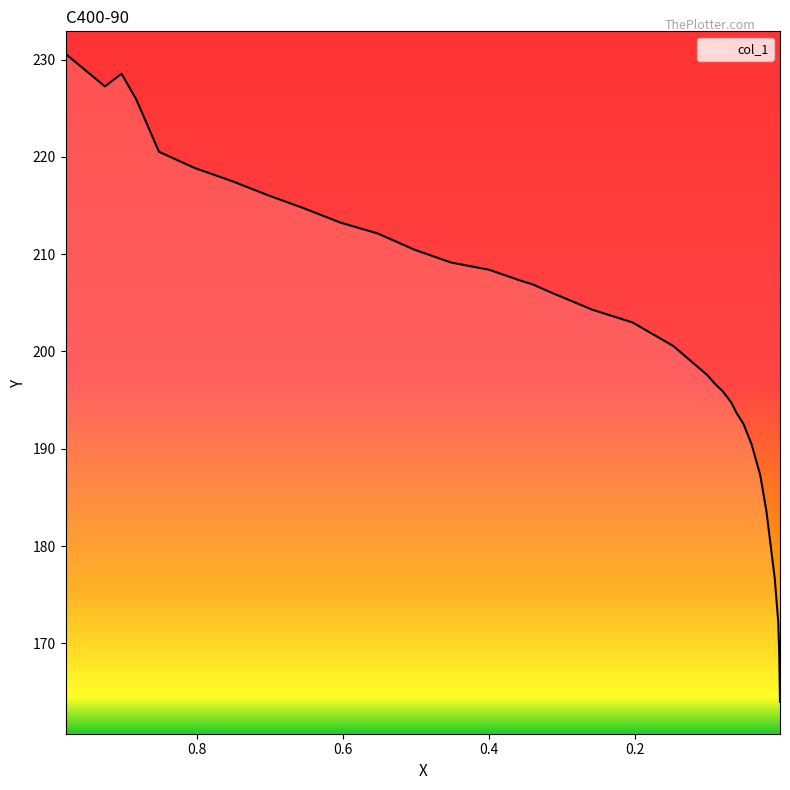

What is the change in value from 0.2581 to 0.051?

-11.8